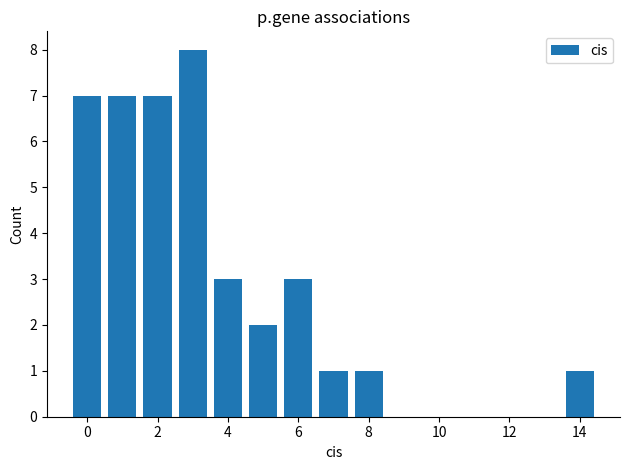

What is the average value?

4